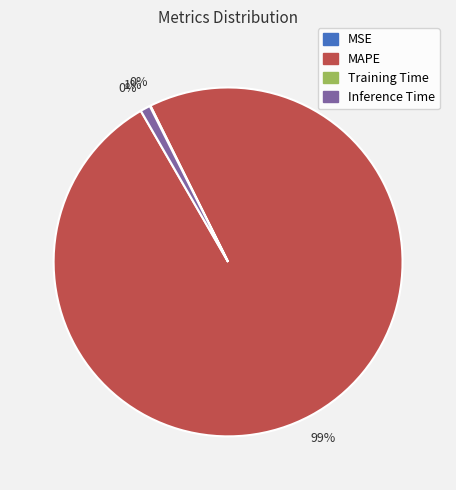

Is it true that MAPE is 89% of the pie?

False